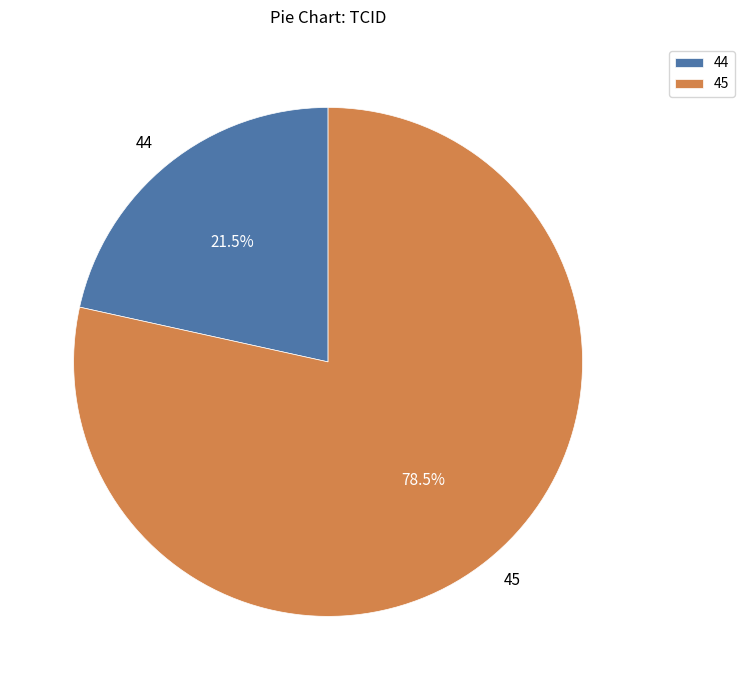

How many slices are in this pie chart?

2